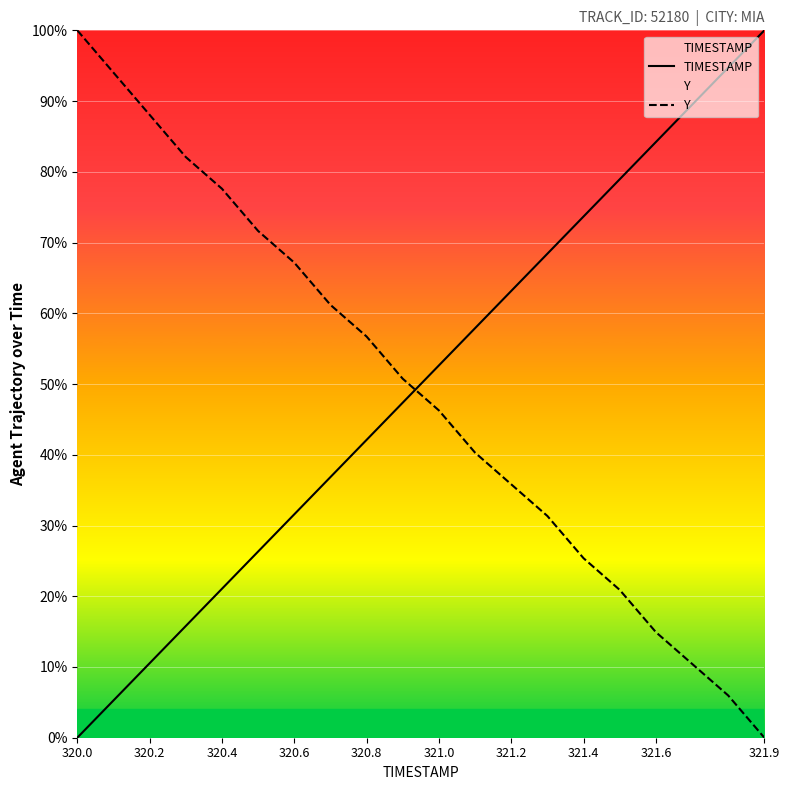

What is the difference between the second highest and minimum values in the TIMESTAMP series?

94.7